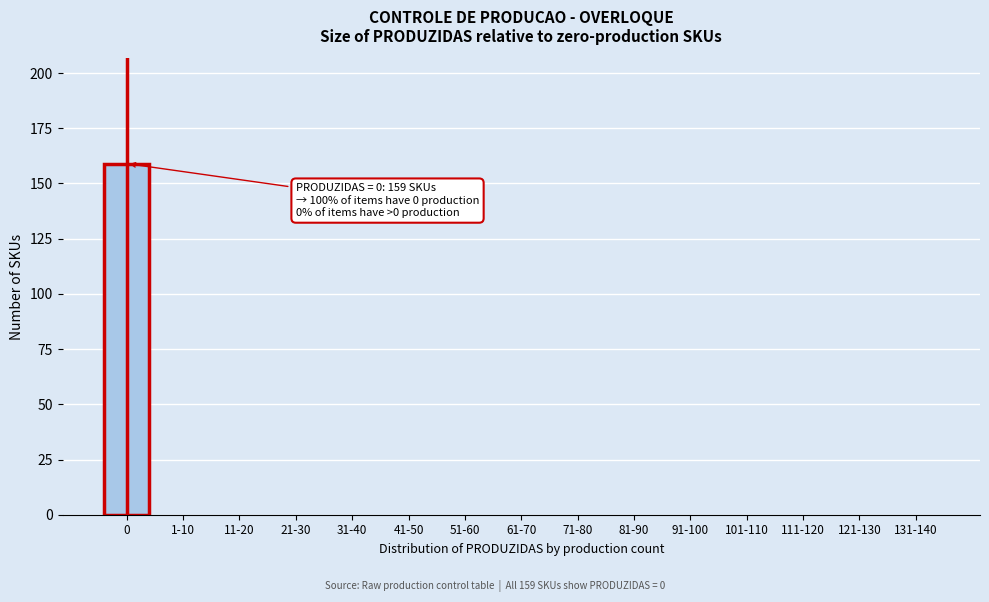

Reading left to right, list all the values displayed in this chart.

0=159	1-10=0	11-20=0	21-30=0	31-40=0	41-50=0	51-60=0	61-70=0	71-80=0	81-90=0	91-100=0	101-110=0	111-120=0	121-130=0	131-140=0